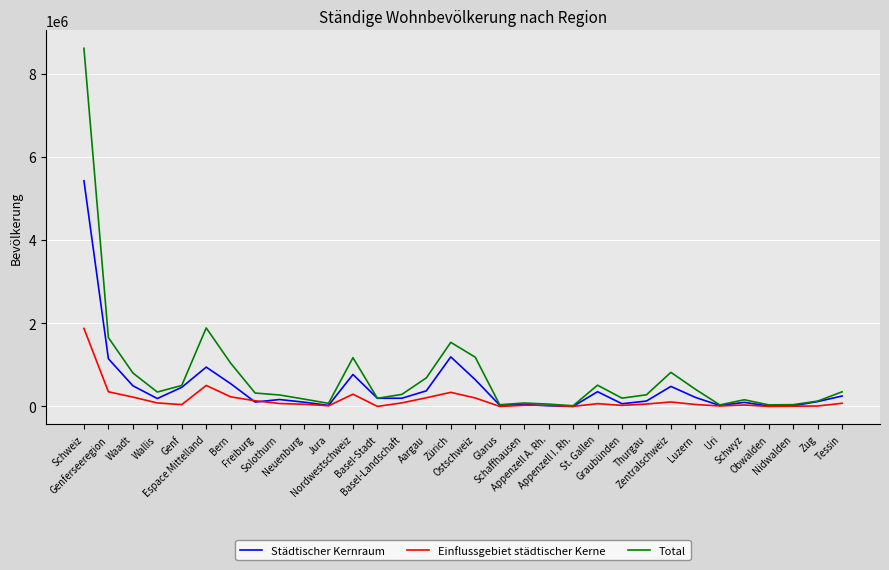

Which series has the widest spread of values?

Total